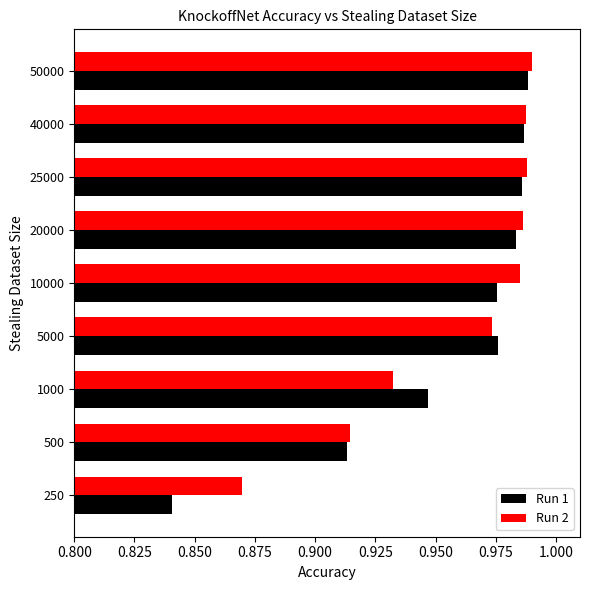

The value of Run 2 at 10000 is 1.5. True or false?

False